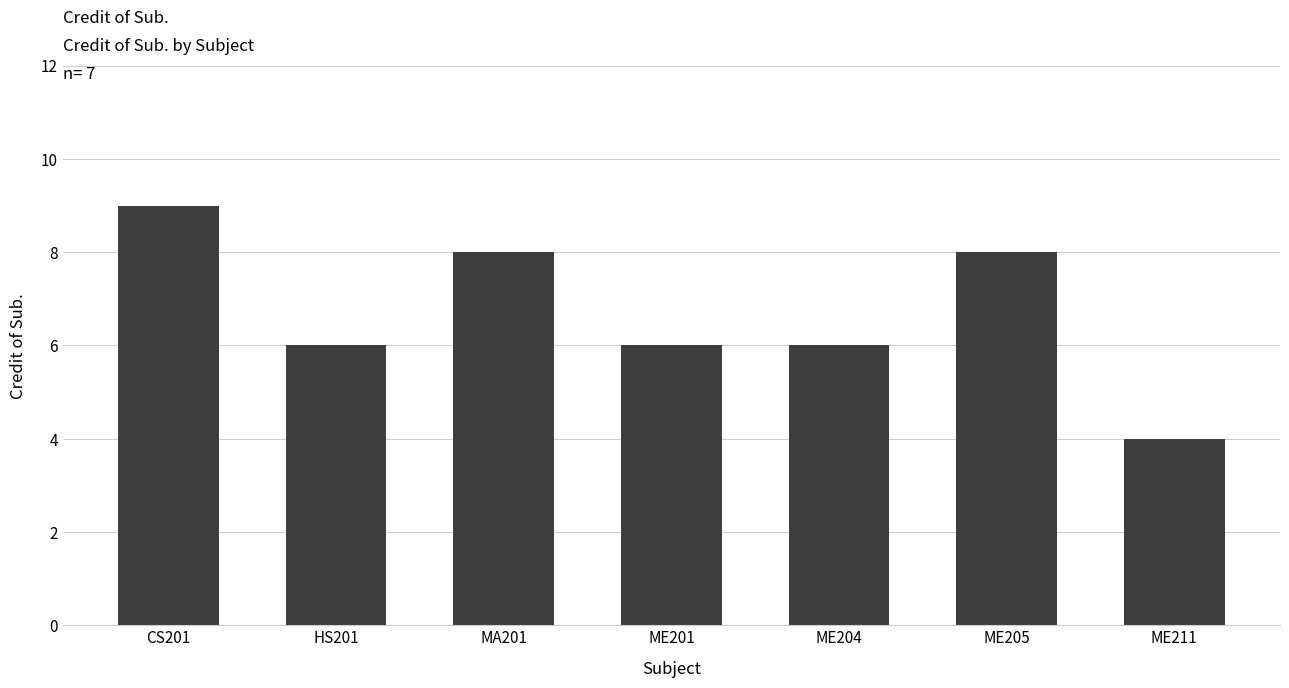

What is the greatest value displayed?

9